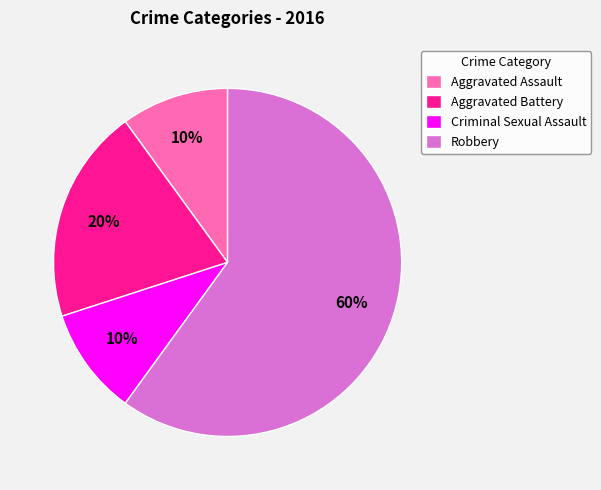

Is there a majority slice in this chart?

Yes